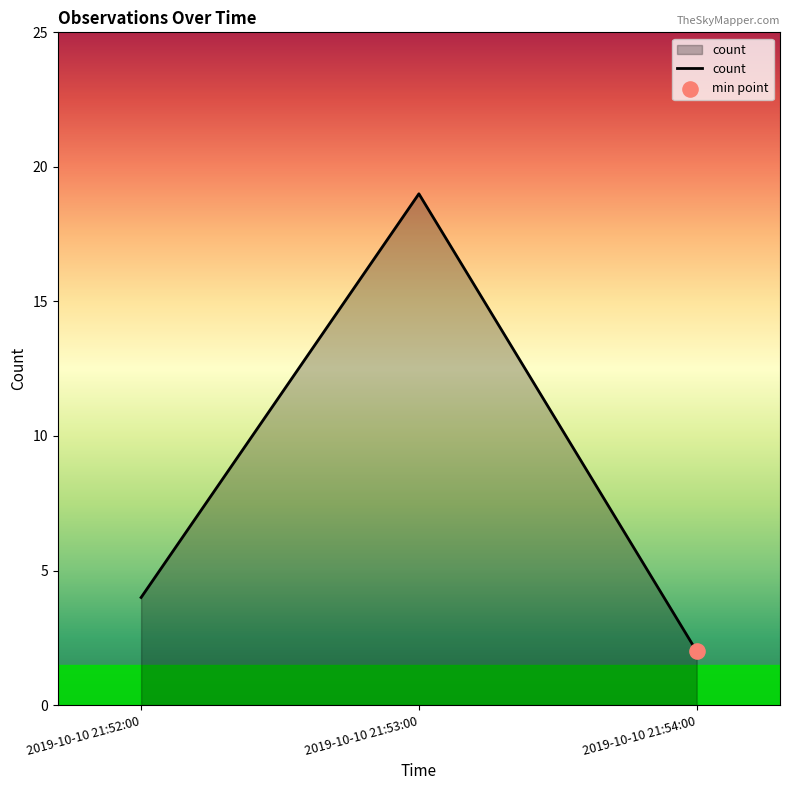

What is the change in value from 2019-10-10 21:52:00 to 2019-10-10 21:53:00?

+15